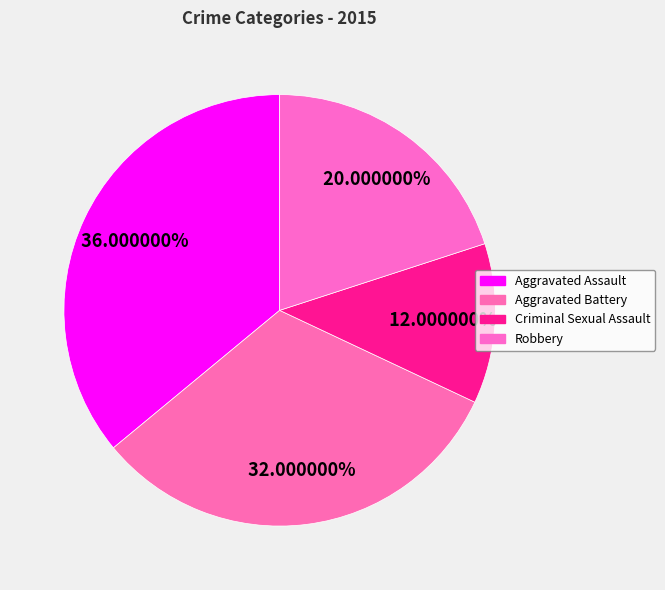

Which category has the smallest portion of the pie?

Criminal Sexual Assault